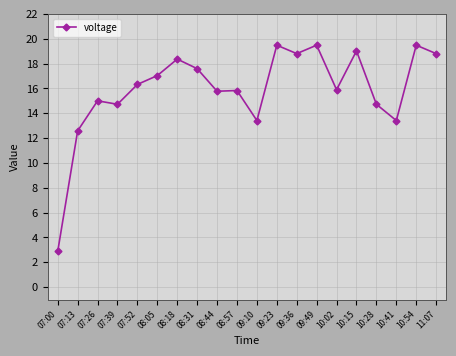

Count the number of categories in the chart.

20